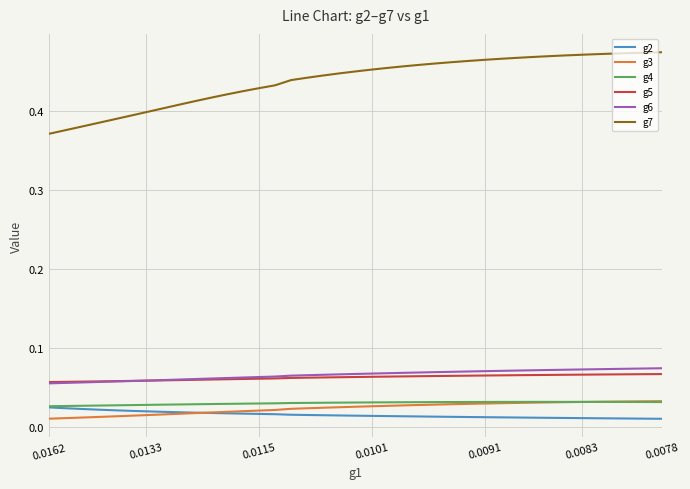

Which series has the largest total across all categories?

g7